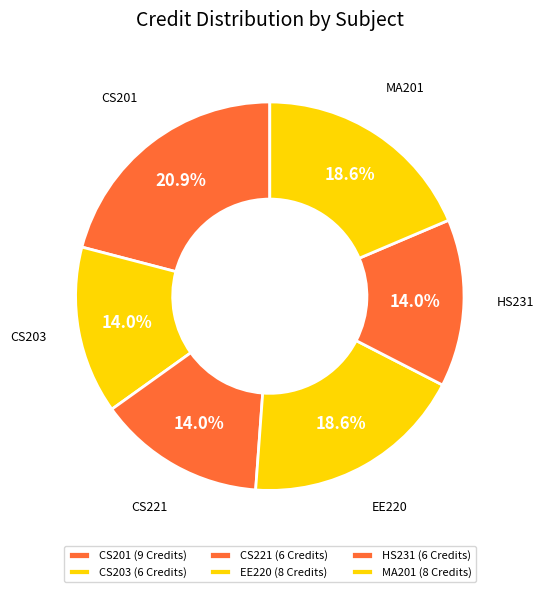

What is the ratio of the value at MA201 to the value at HS231?

1.3